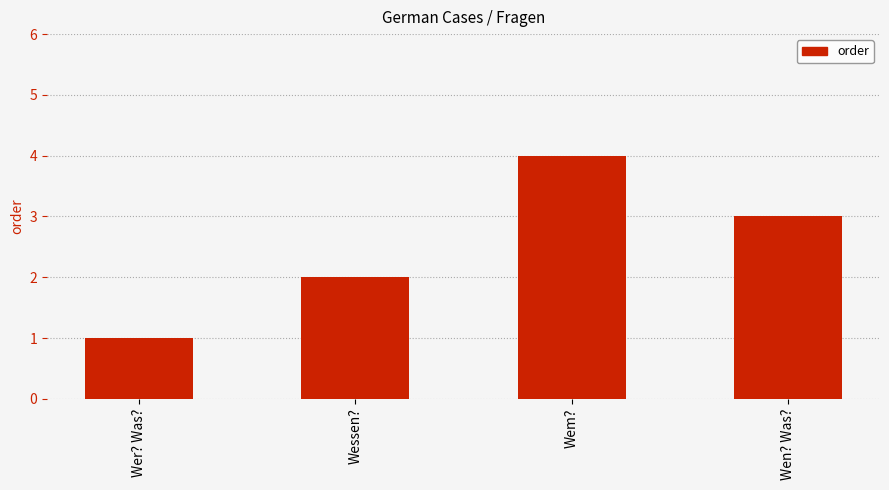

What is the label of the 4th bar from the left?

Wen? Was?